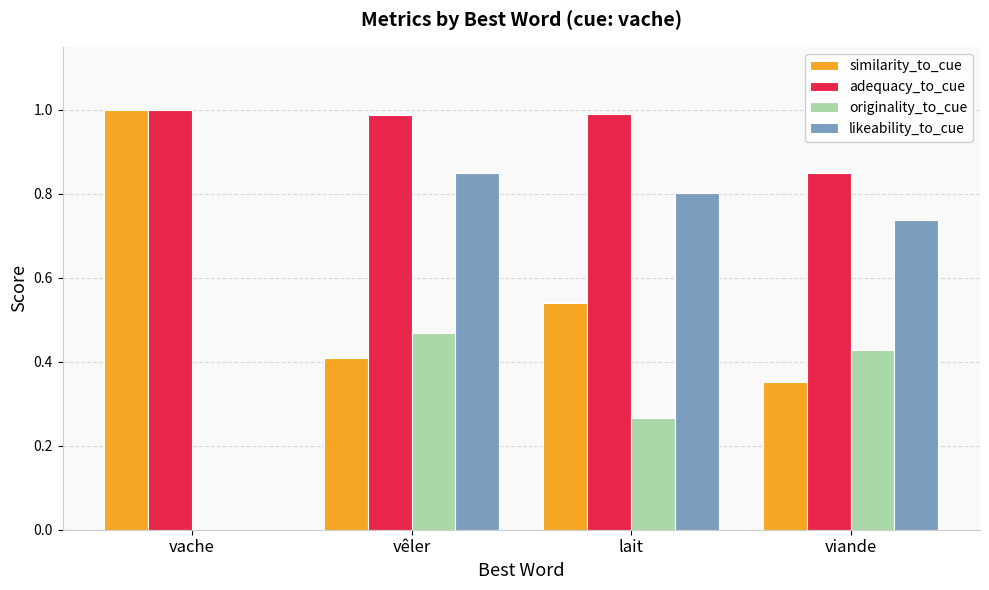

The value of likeability_to_cue at vêler is 0.8. True or false?

True